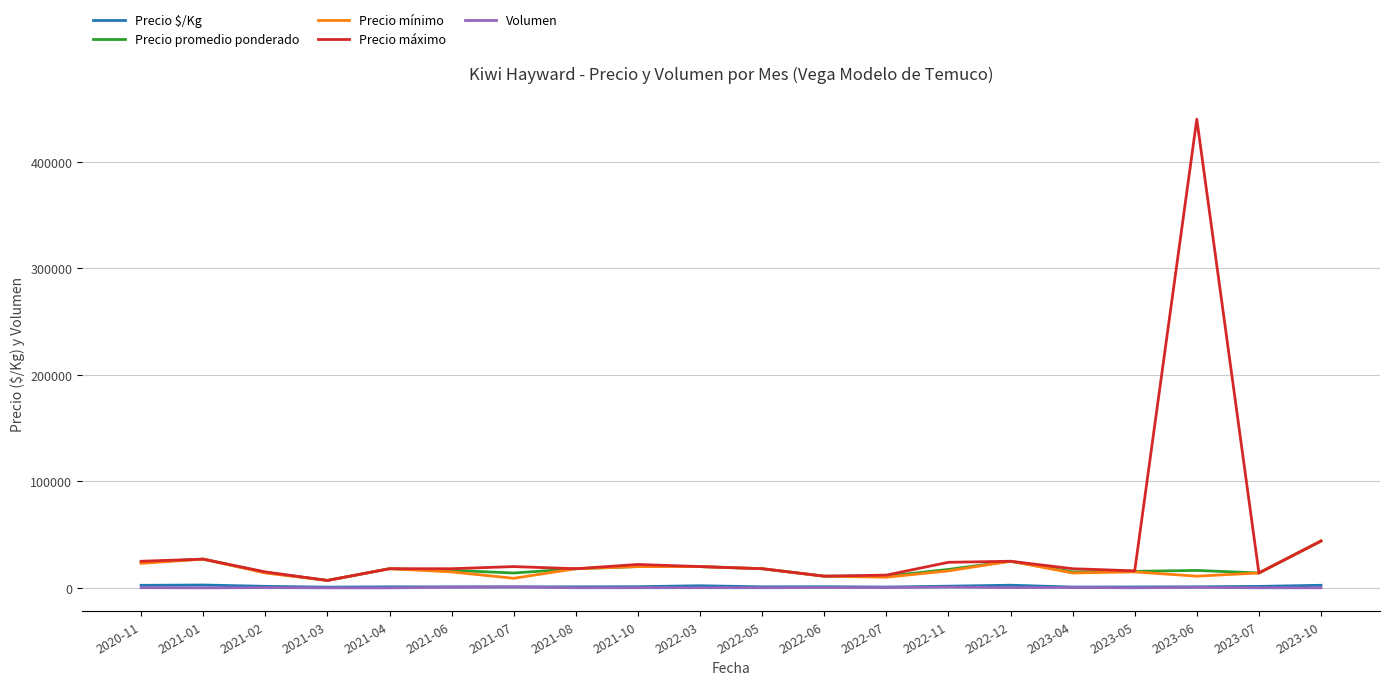

What is the difference between the Precio mínimo values at 2023-05 and 2023-04?

1000